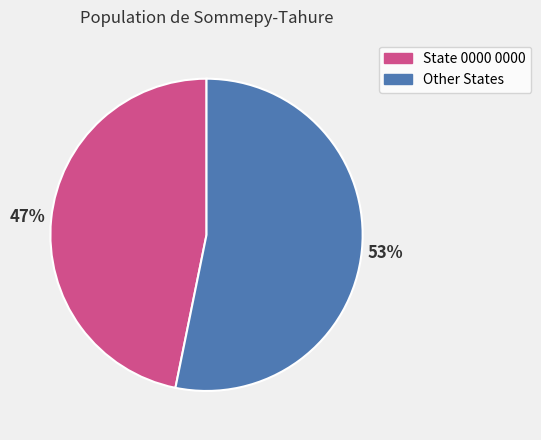

True or false: State 0000 0000 accounts for 47% of the total.

True